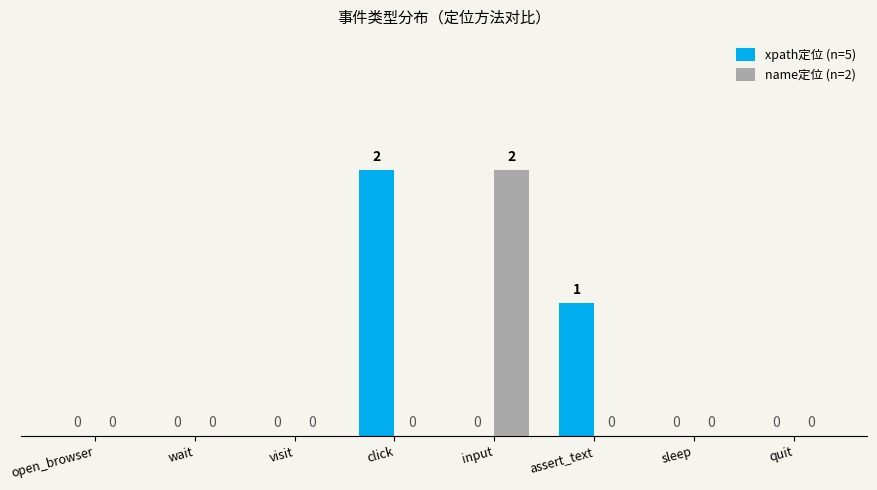

Reading left to right, transcribe all the data shown in this chart.

xpath定位 (n=5): 0	0	0	2	0	1	0	0
name定位 (n=2): 0	0	0	0	2	0	0	0